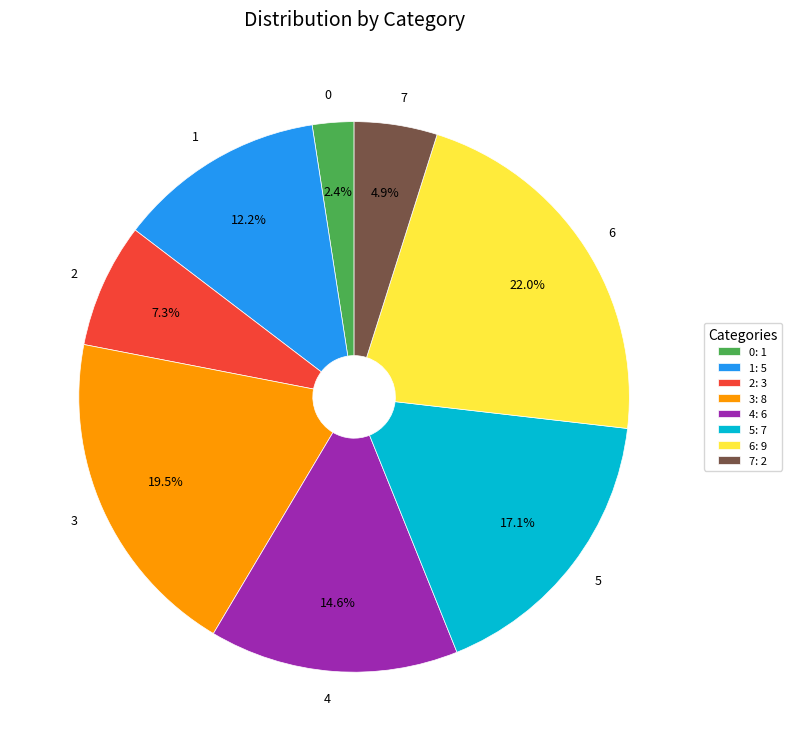

Is there a majority slice in this chart?

No